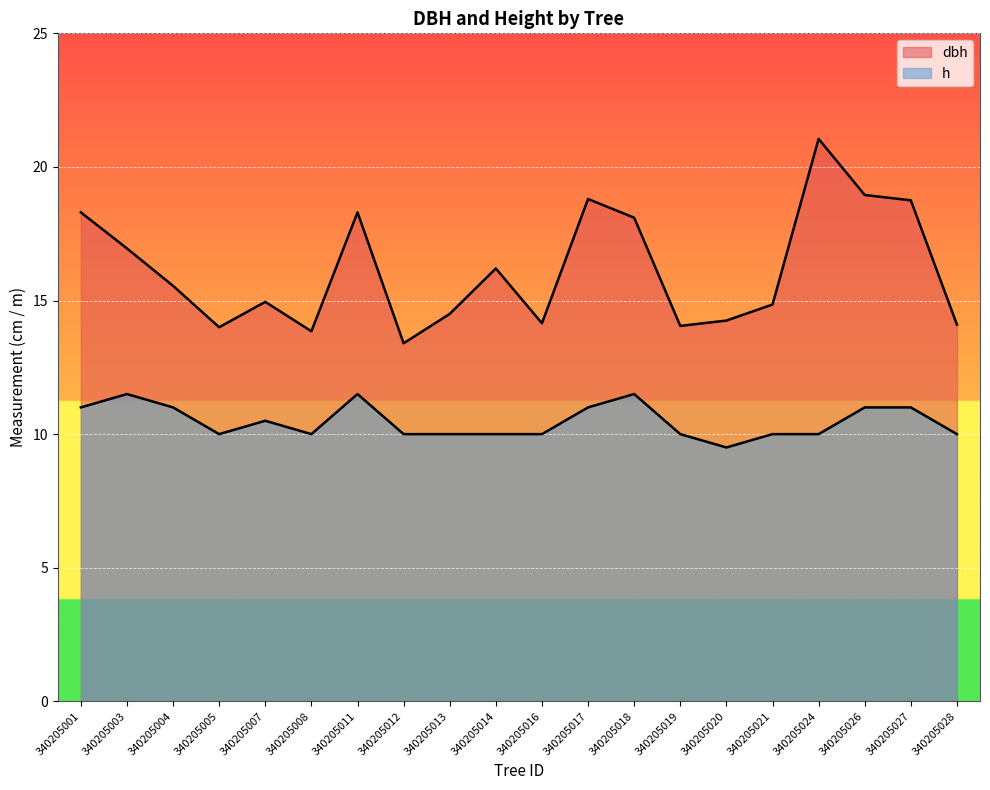

True or false: dbh and h intersect in this chart.

False